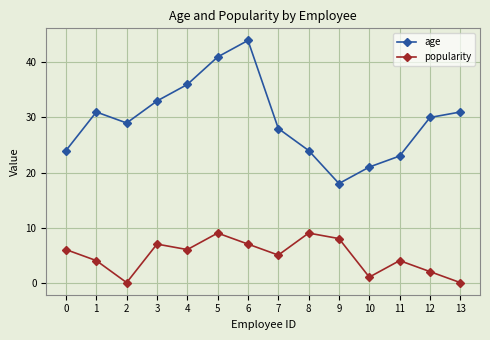

True or false: age has a value of 21 at 10.

True